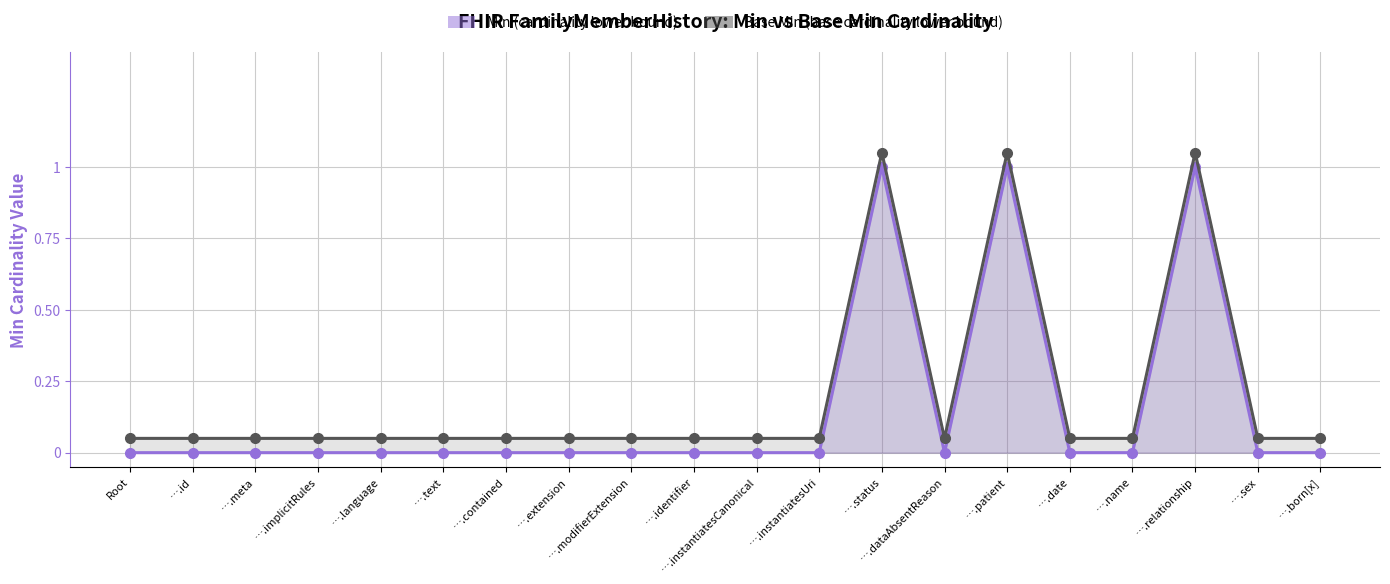

What is the difference between the Base Min (base cardinality lower bound) values at ….status and ….id?

1.0